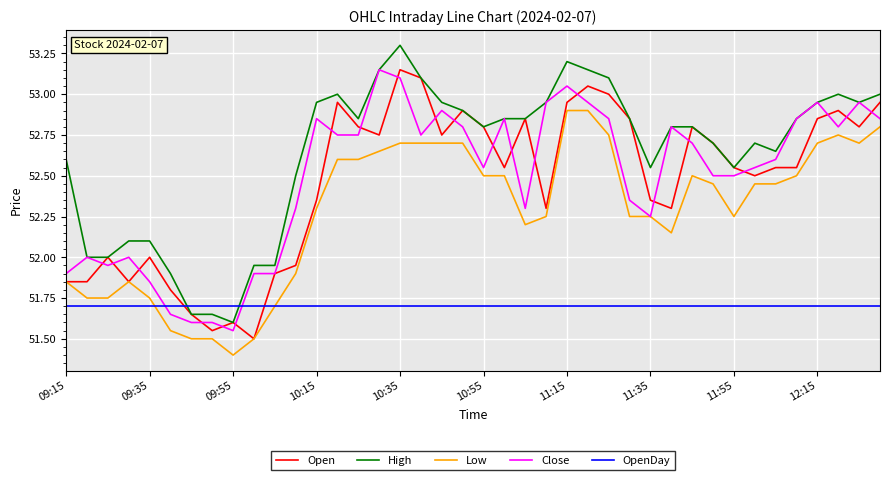

After their last crossing, which series has the higher values: Open or OpenDay?

Open